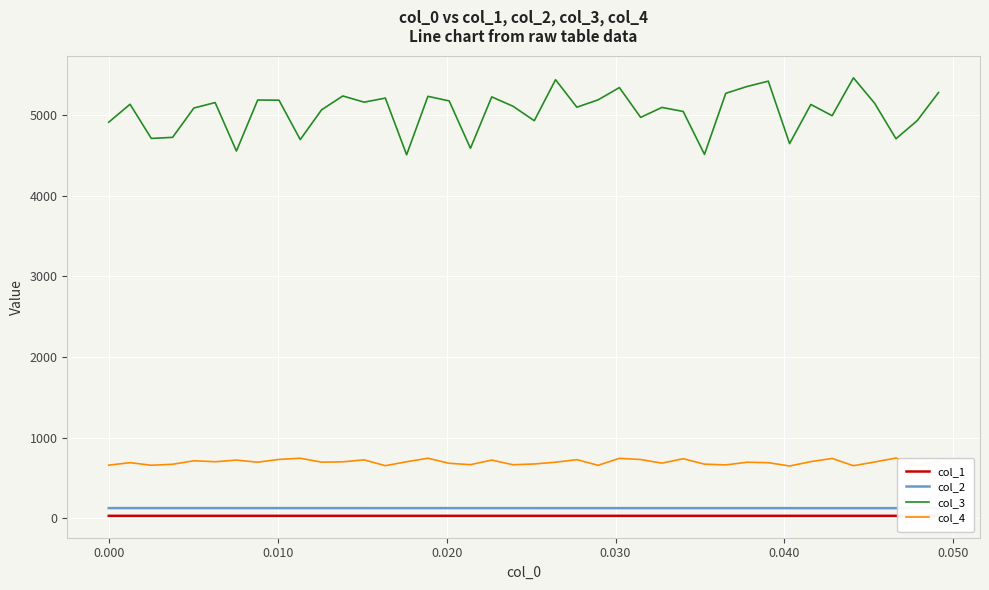

True or false: col_4 and col_3 cross at least once.

False